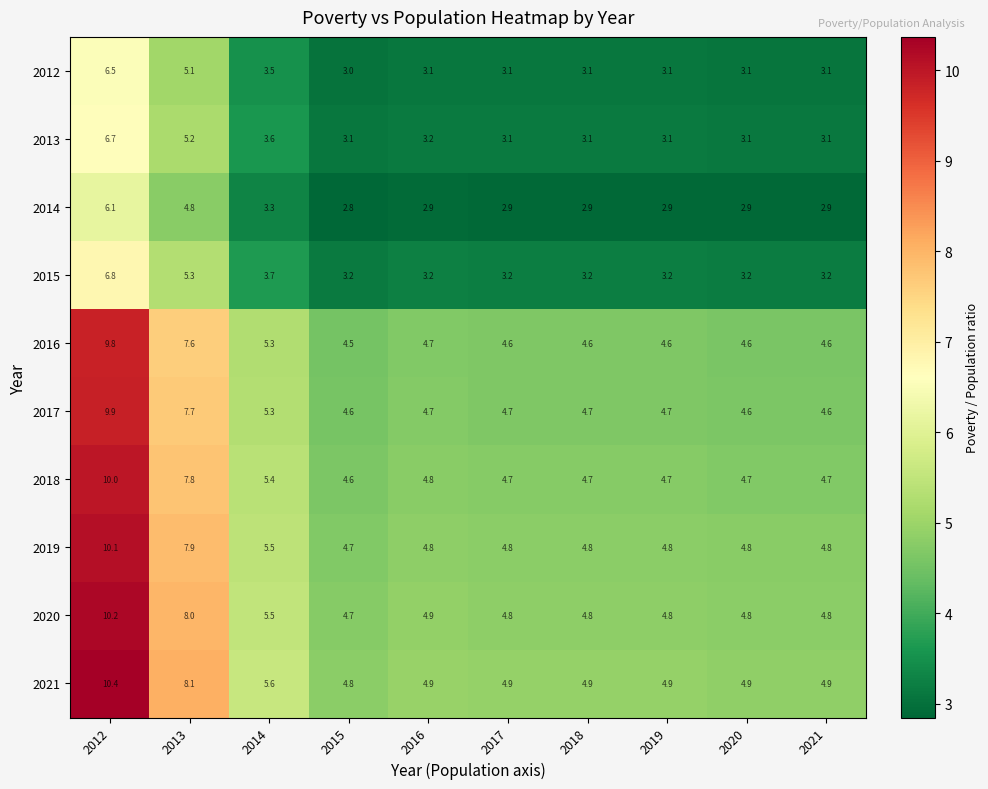

Which label corresponds to the smallest value in the chart?

2015